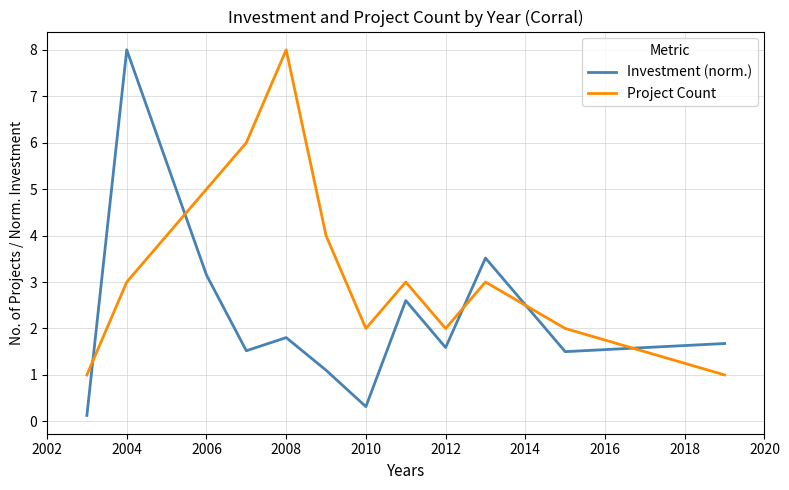

Which series has the largest total across all categories?

Project Count